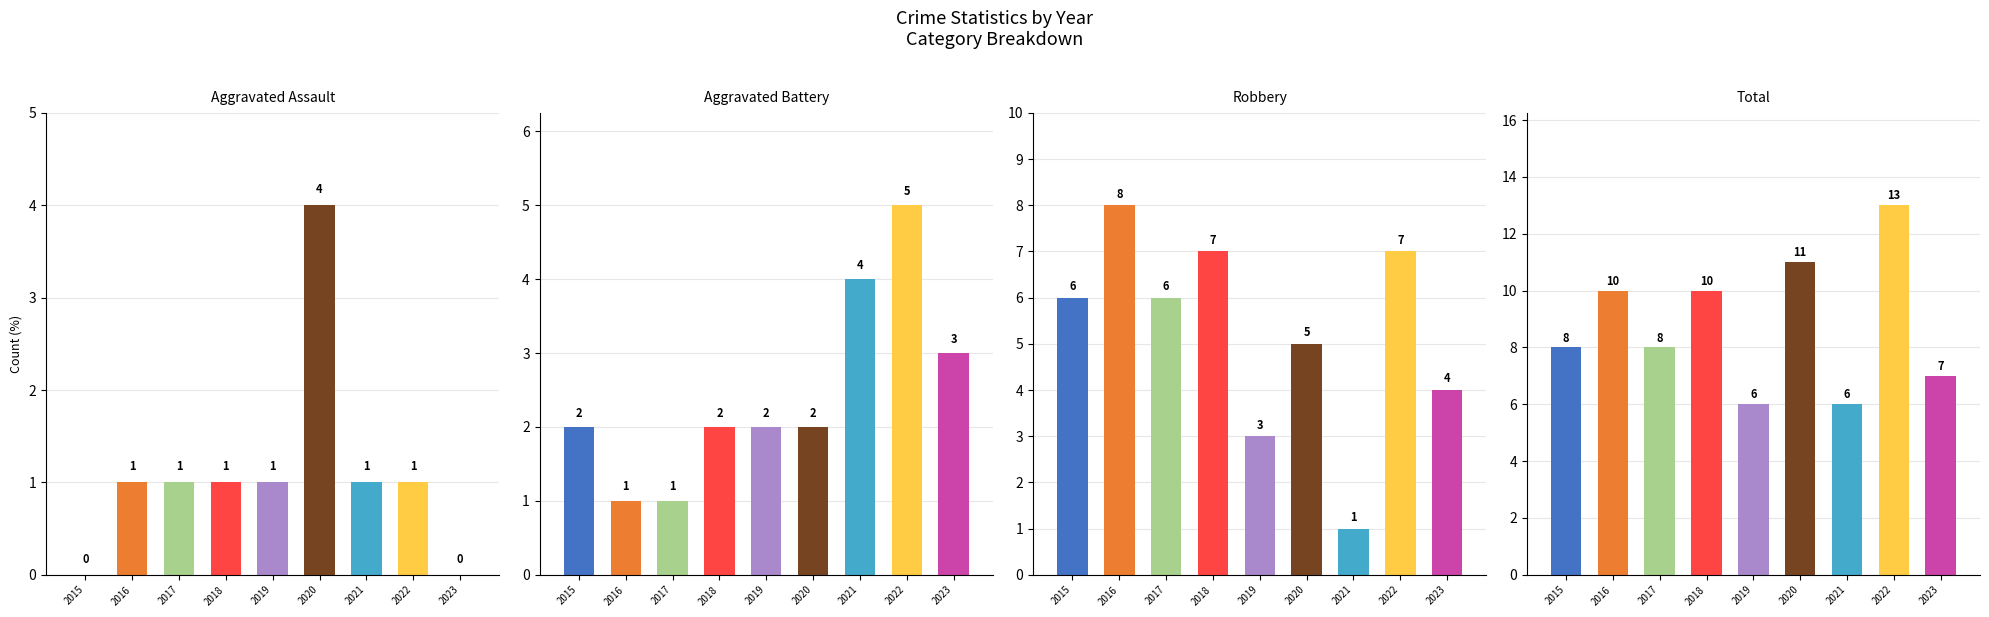

Count the Aggravated Assault values in the range 1 to 2.

6